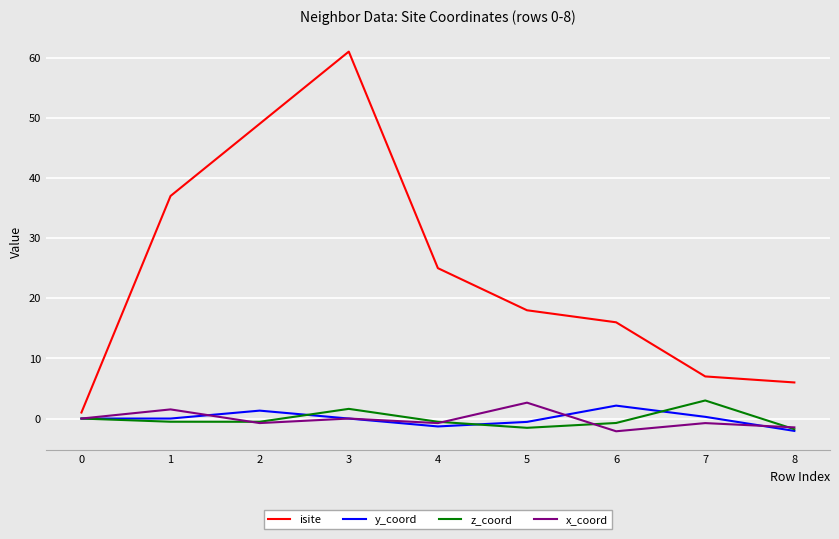

Which series has the largest range (max minus min)?

isite